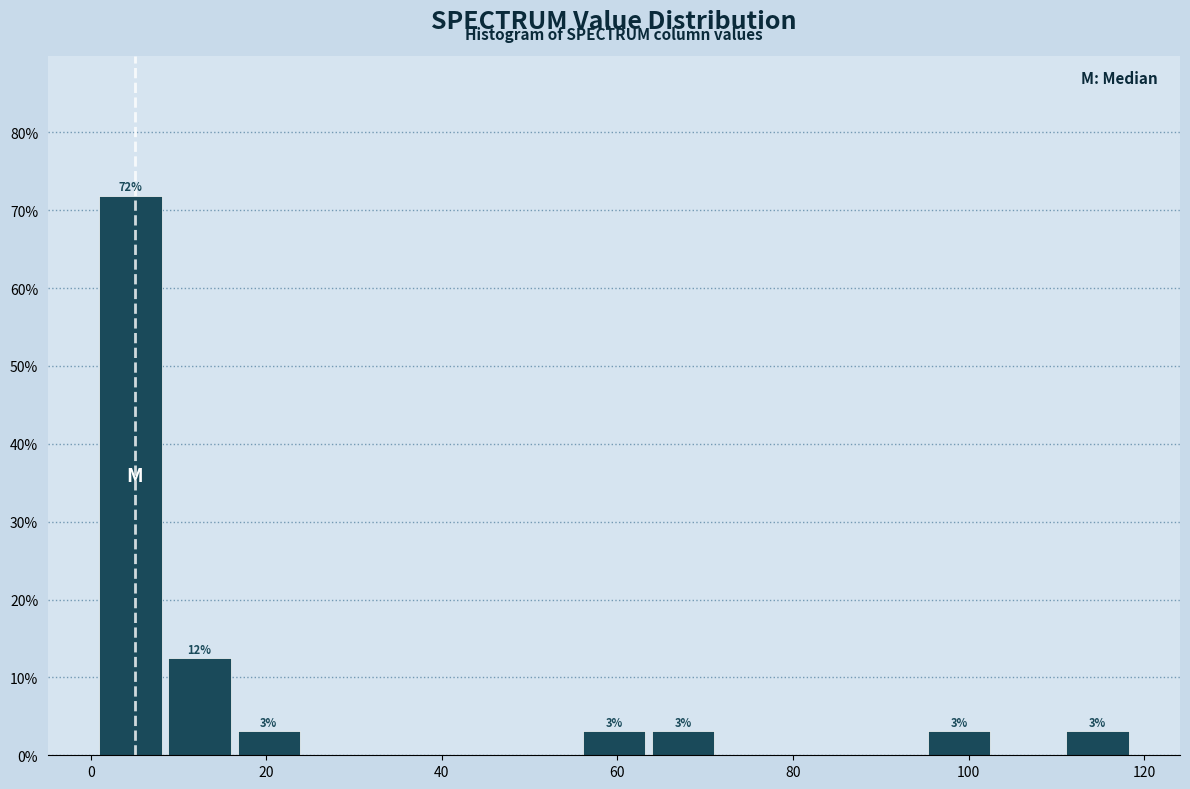

Read against the x-axis, roughly where is the centre of the tallest bar?

4